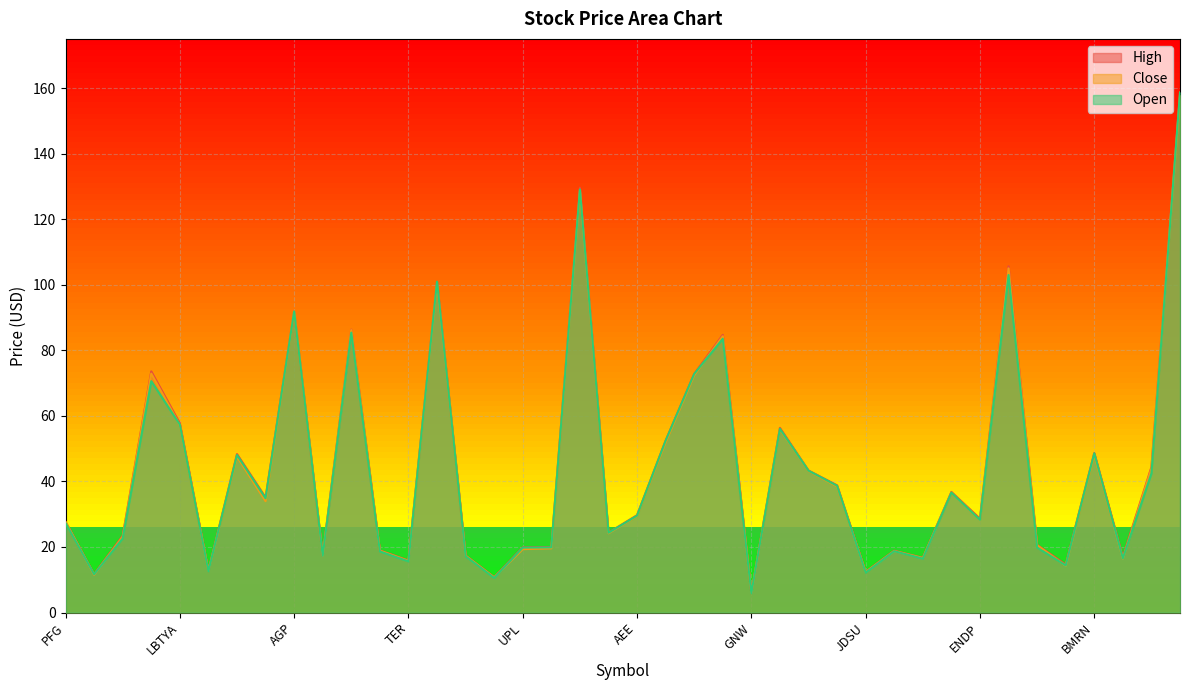

True or false: High has more than 1 interior local peaks.

True